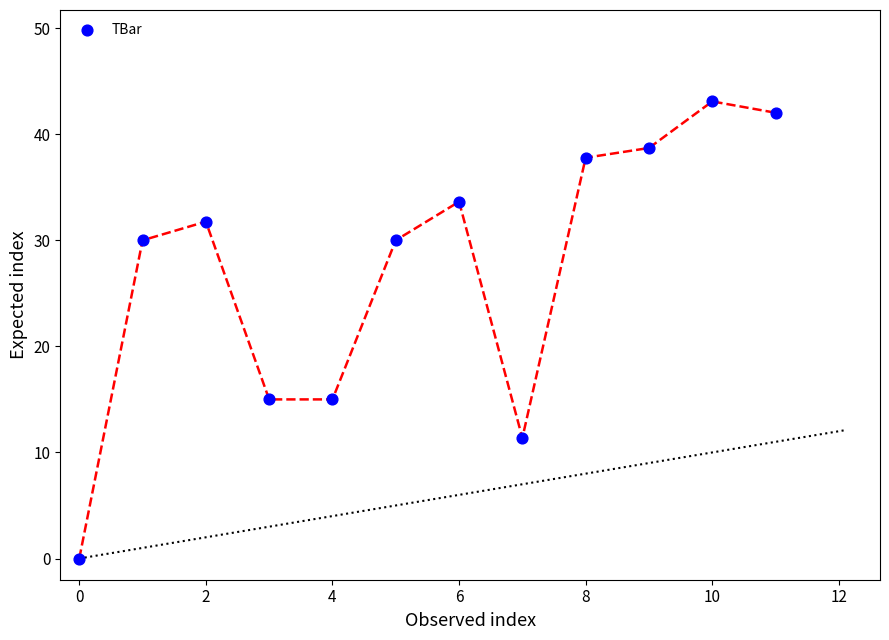

What is the average Y value?

27.4